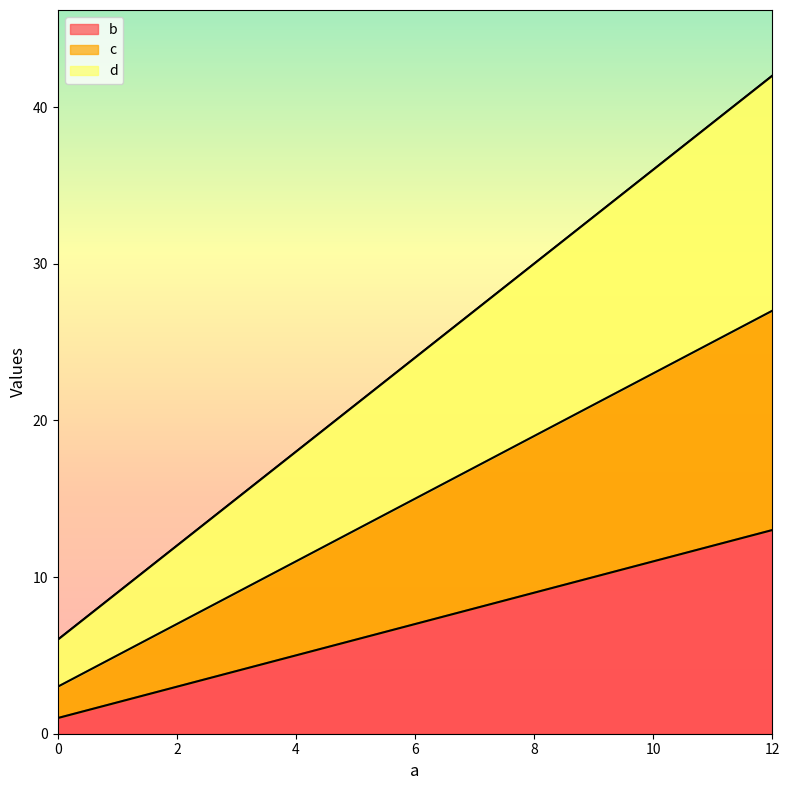

Does the chart have visible grid lines?

No